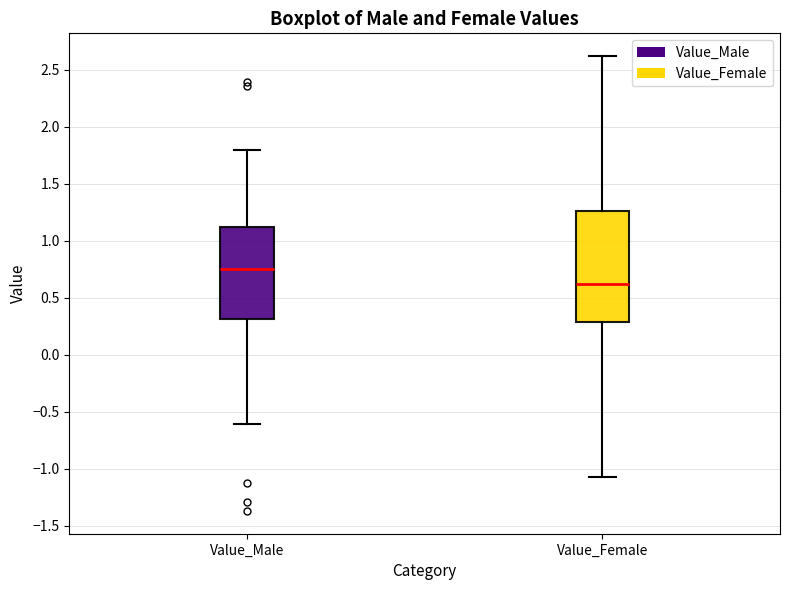

Reading left to right, transcribe this box plot: for each box, give where its median line is, the range the box spans, and where its two whiskers end, as read against the y-axis. The values are not printed on the chart, so give them approximately, as read against the axis.

Value_Male: median 0.75, box 0.30 to 1.10, whiskers -0.60 to 1.80
Value_Female: median 0.65, box 0.30 to 1.25, whiskers -1.05 to 2.60